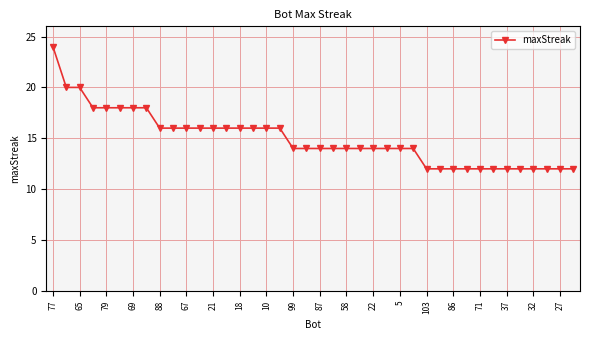

What is the greatest value displayed?

24